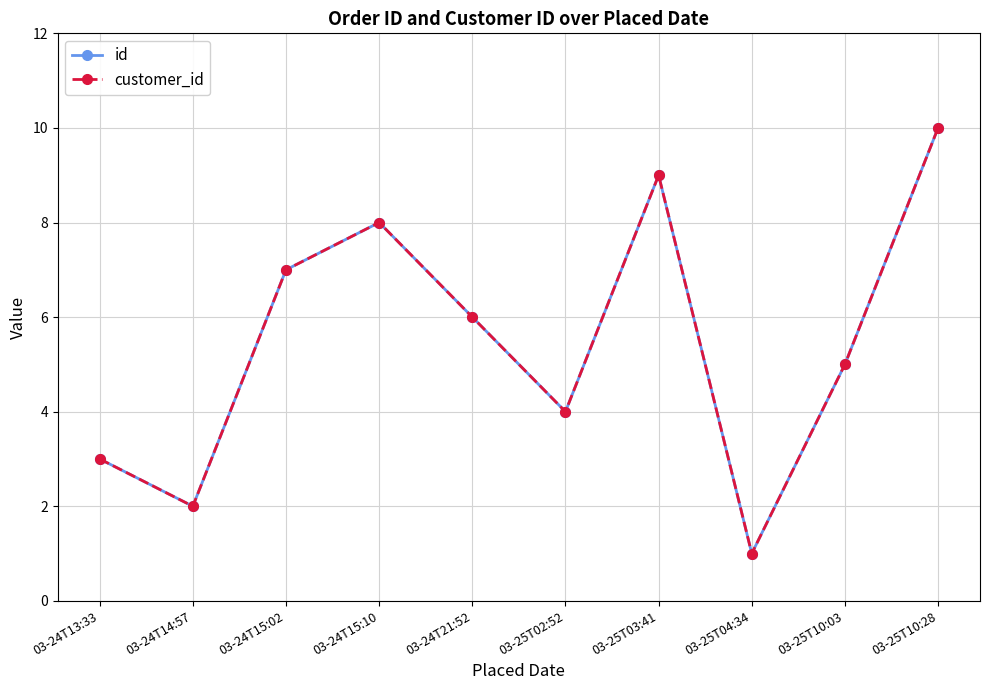

Is this an area chart (filled region under the line)?

No